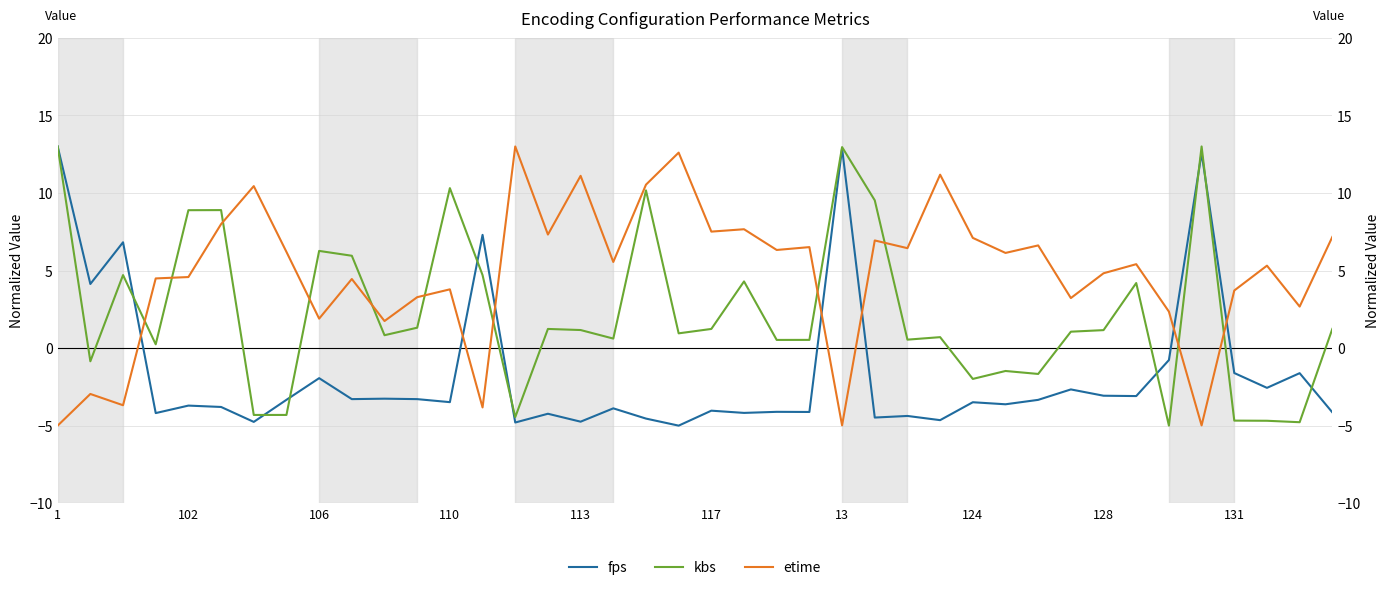

What is the value of the etime point at the 16th from the left?

7.3